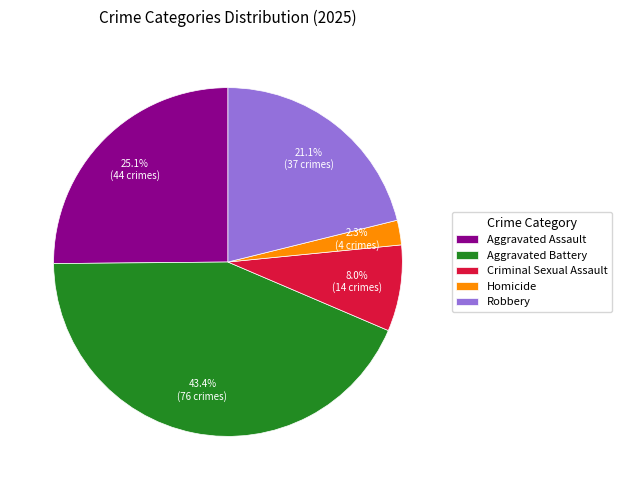

What portion of the pie excludes Homicide?

97.7%